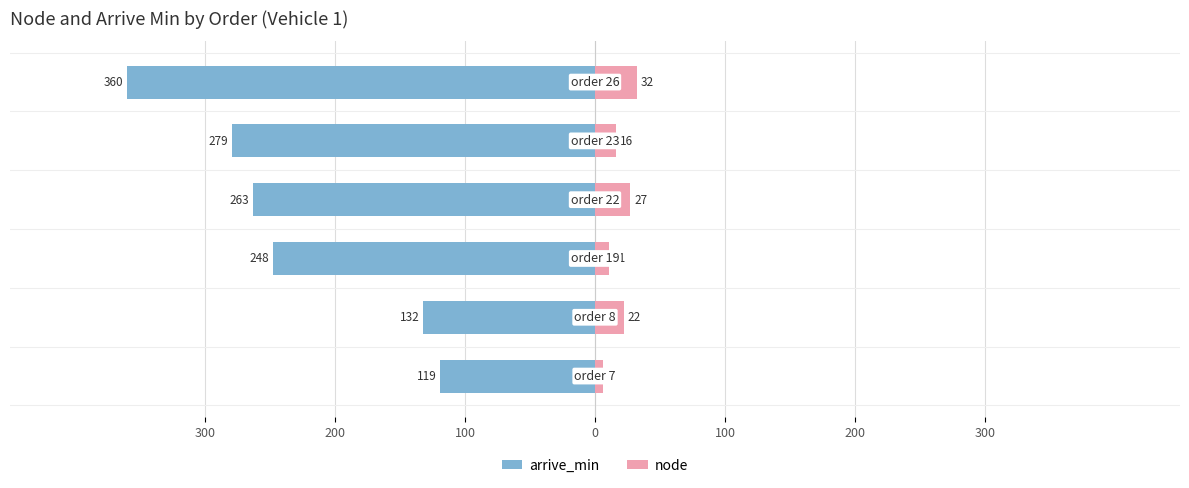

Reading left to right, transcribe all the data shown in this chart.

arrive_min: 300=-119	200=-132	100=-248	0=-263	100=-279	200=-360
node: 300=6	200=22	100=11	0=27	100=16	200=32